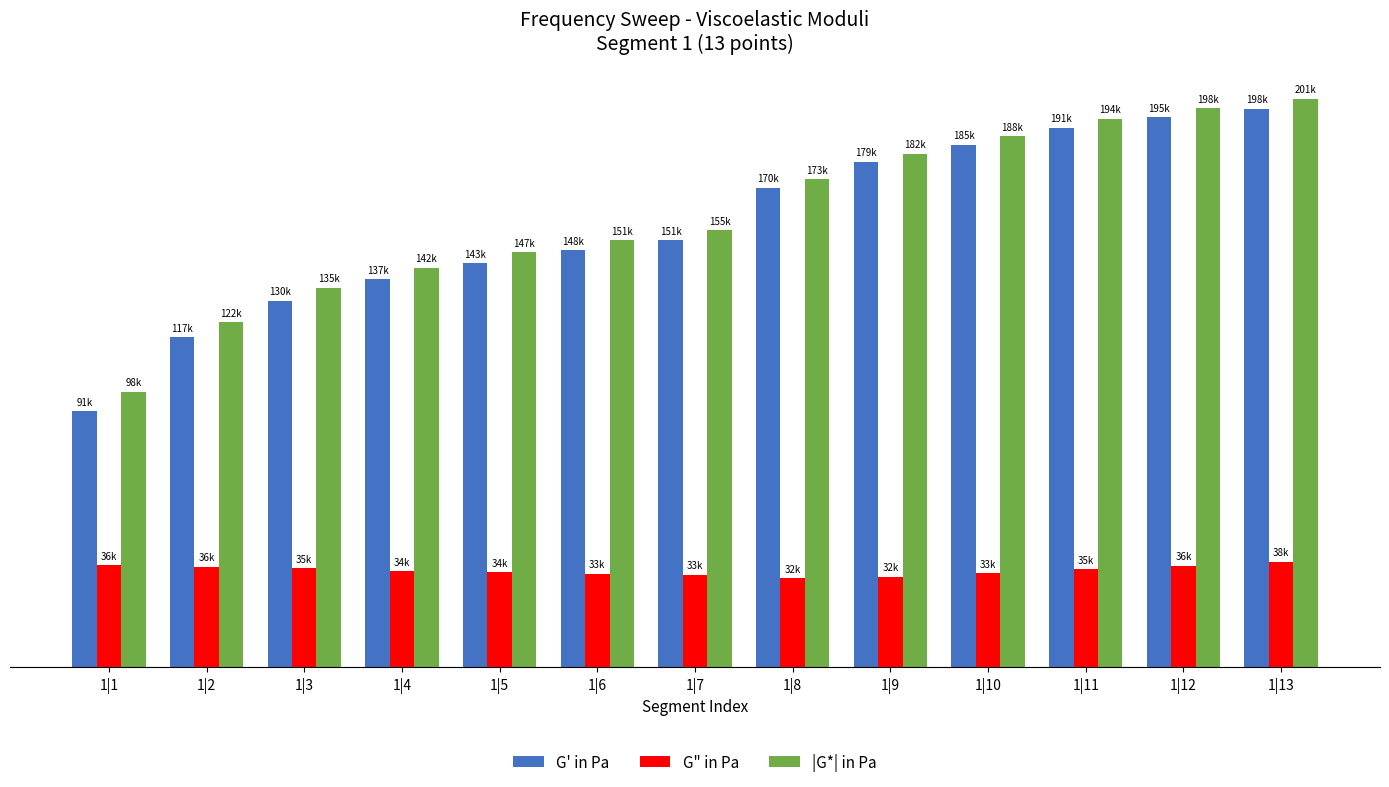

Rank the series by their maximum value, from highest to lowest.

|G*| in Pa, G' in Pa, G" in Pa